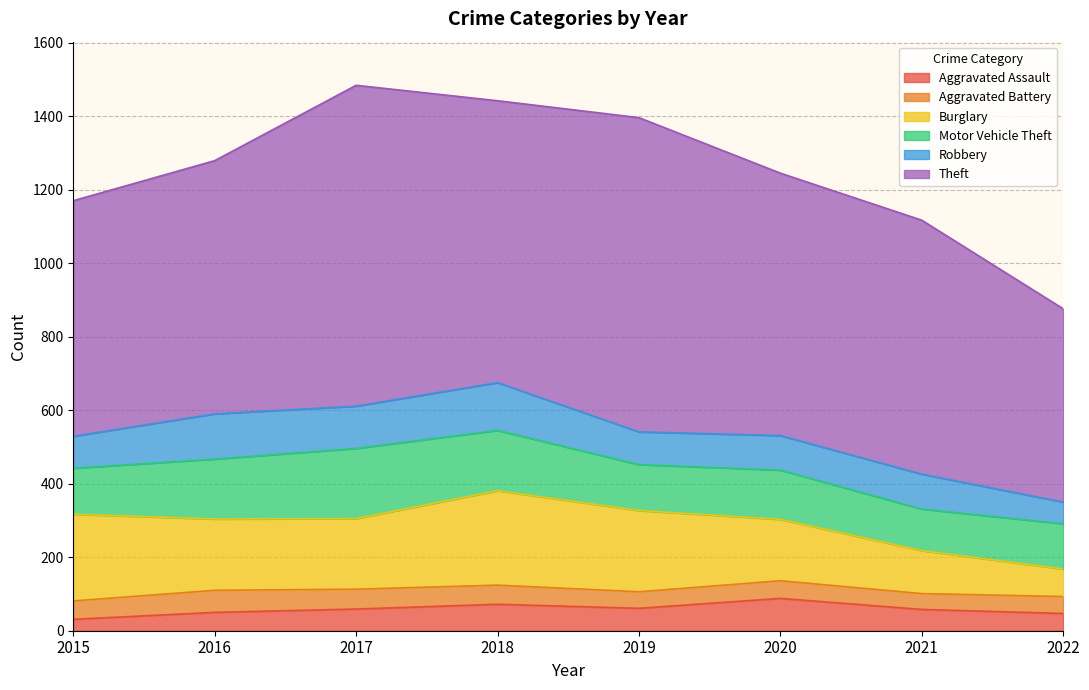

True or false: Robbery and Theft intersect in this chart.

False